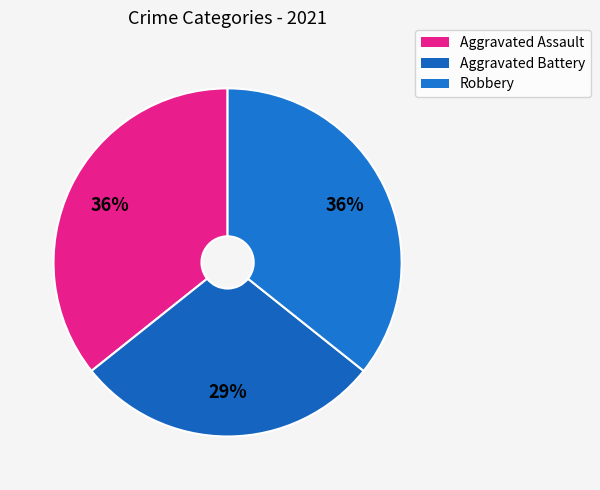

How many slices are in this pie chart?

3